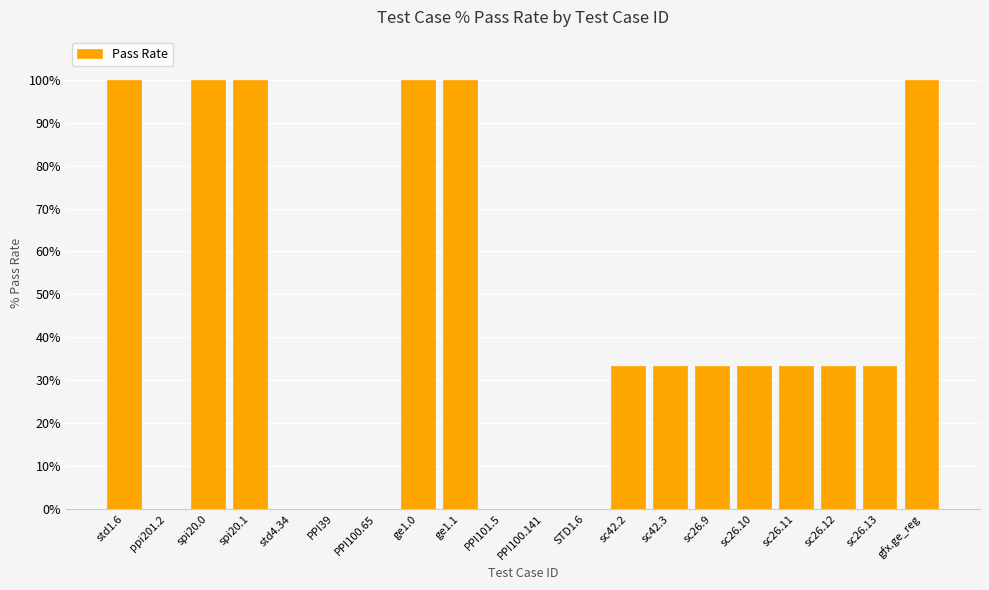

What is the label of the 7th bar from the right?

sc42.3